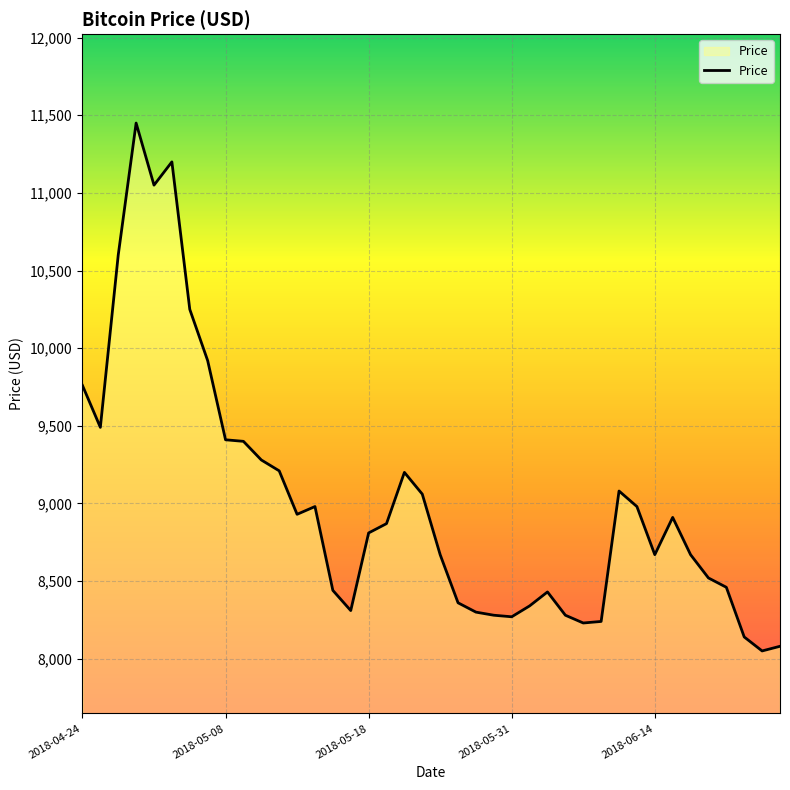

What is the greatest value displayed?

11450